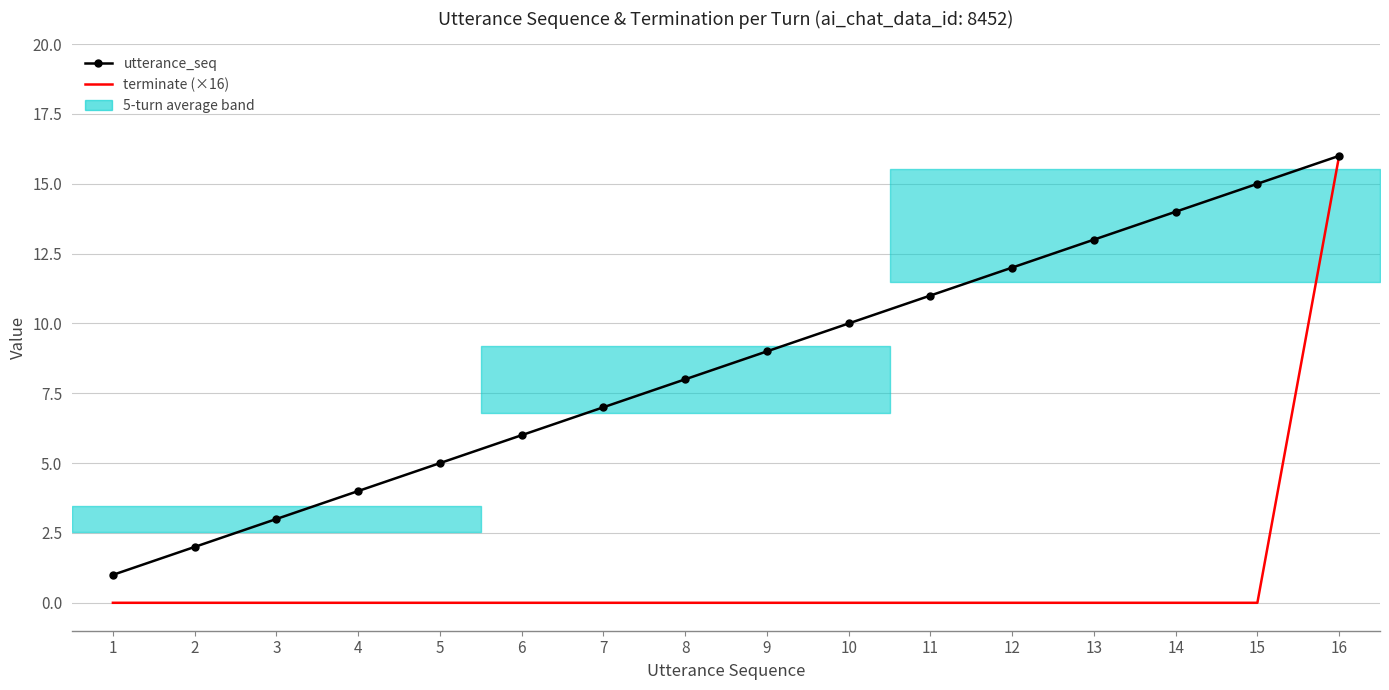

At how many categories does at least one series exceed 1?

15